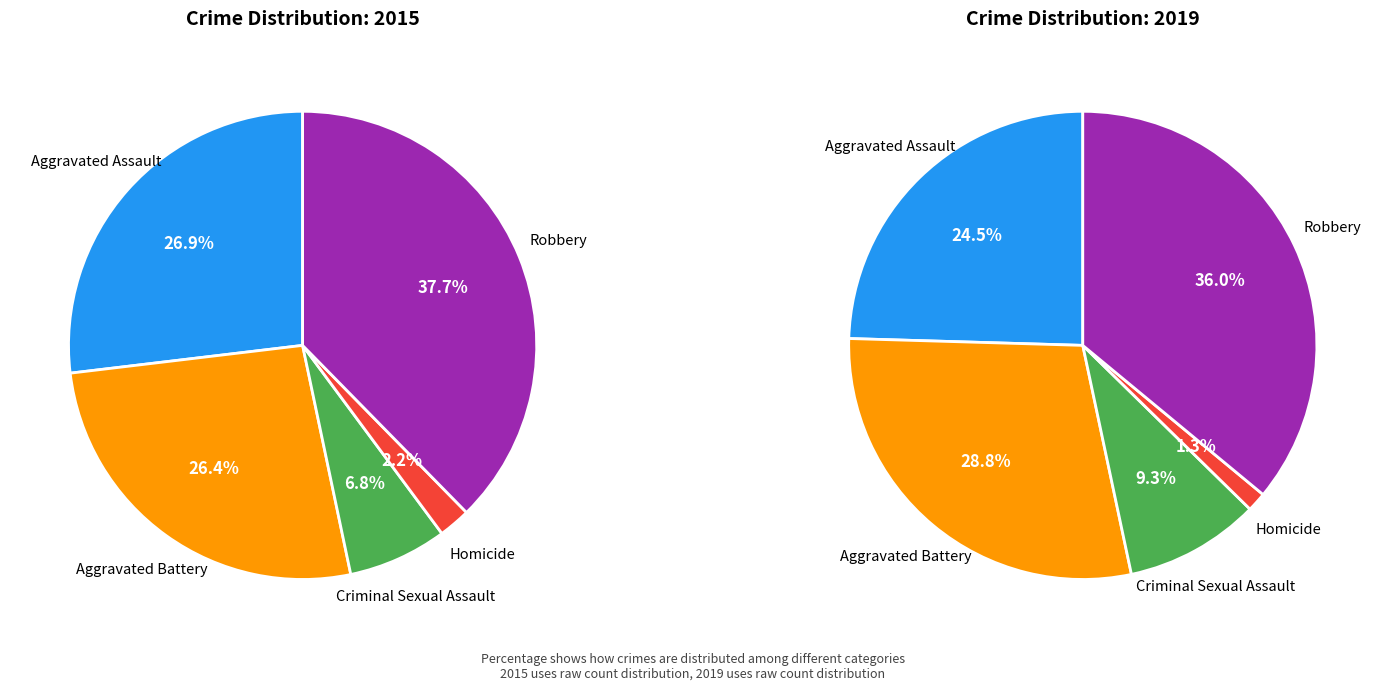

What percentage is NOT represented by Aggravated Assault?

73.1%